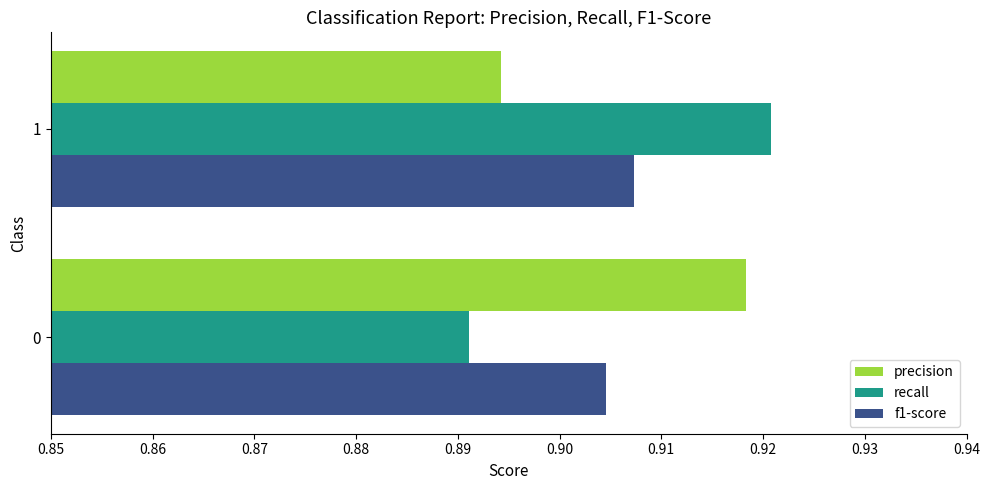

The value of recall at 0 is 1.2. True or false?

False